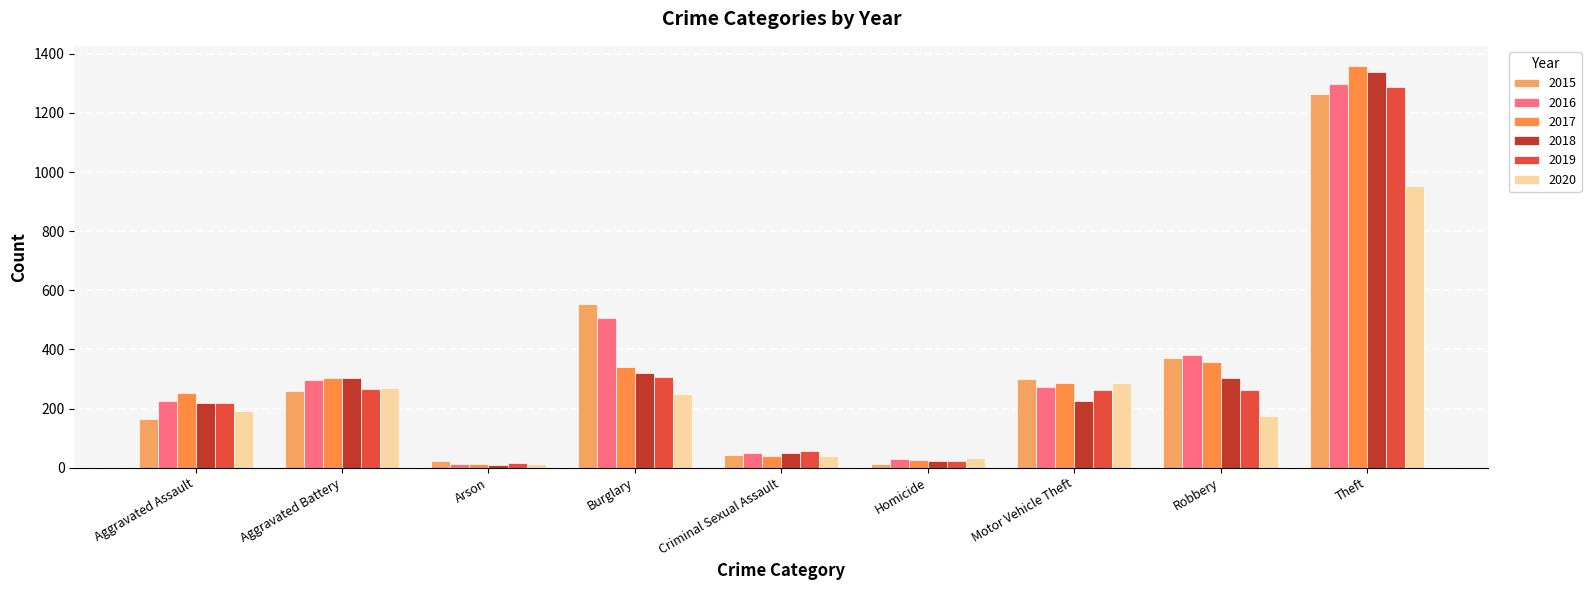

Which series has the largest range (max minus min)?

2017